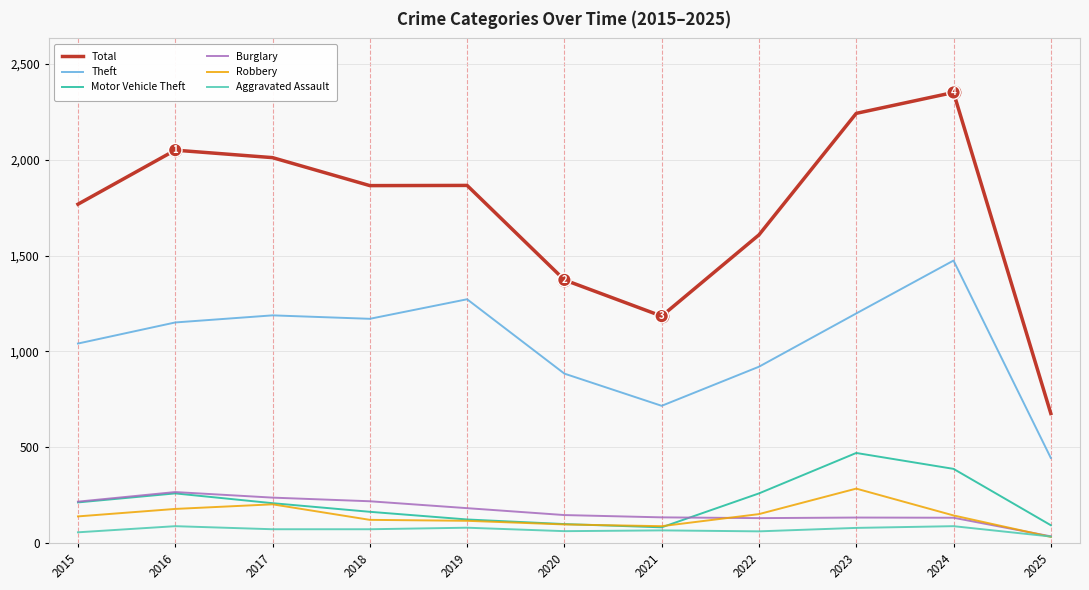

Which series changed the most between 2022 and 2024?

Total